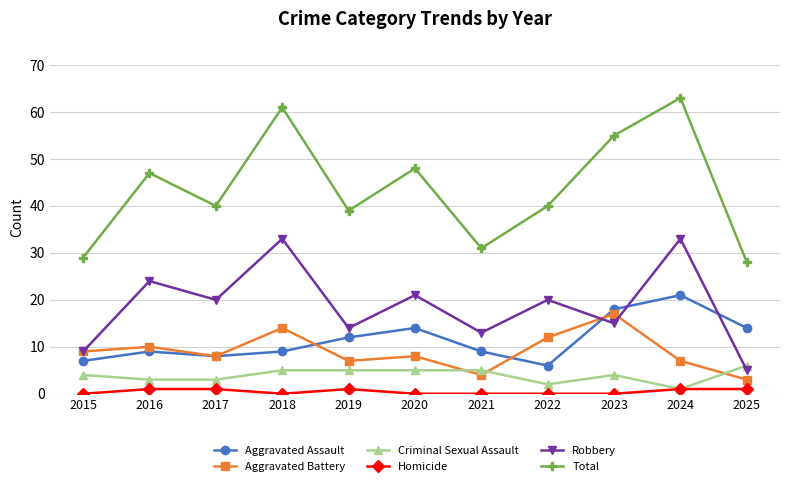

True or false: Total and Homicide intersect in this chart.

False